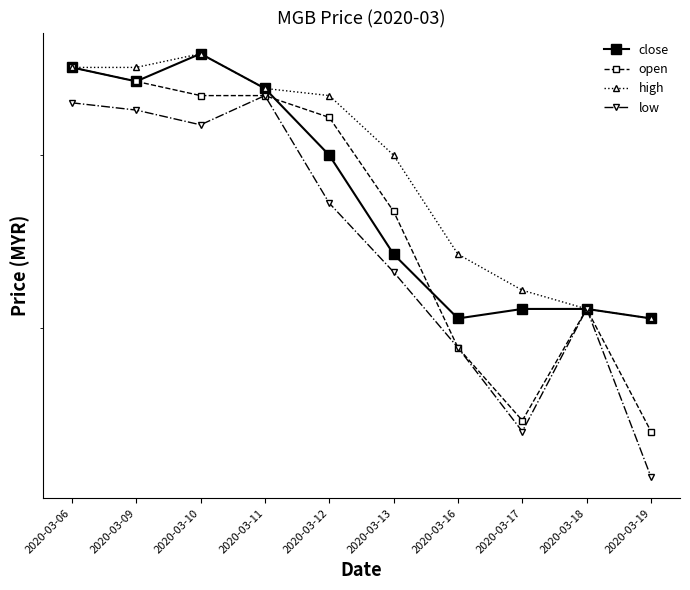

True or false: low and open intersect in this chart.

False